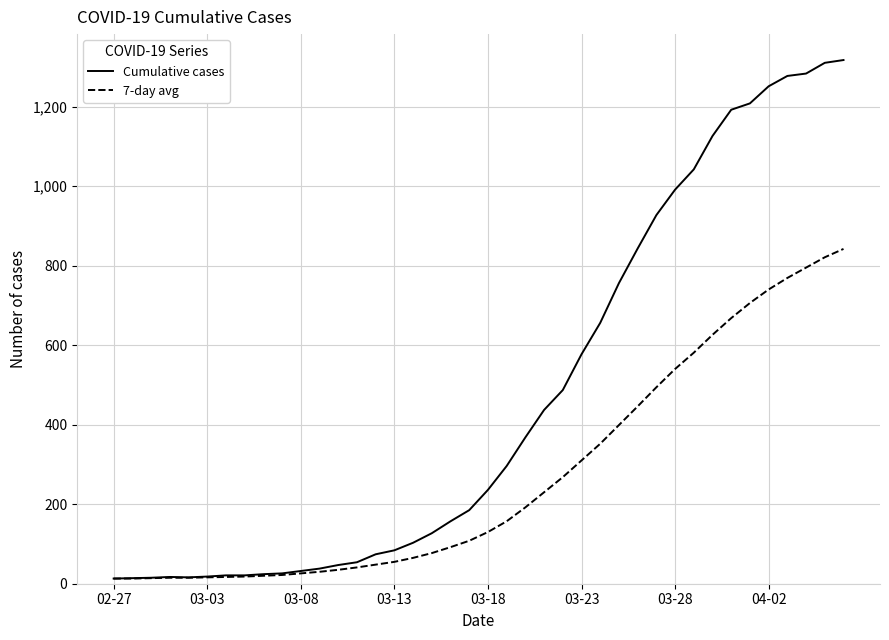

At how many categories does at least one series exceed 732?

13